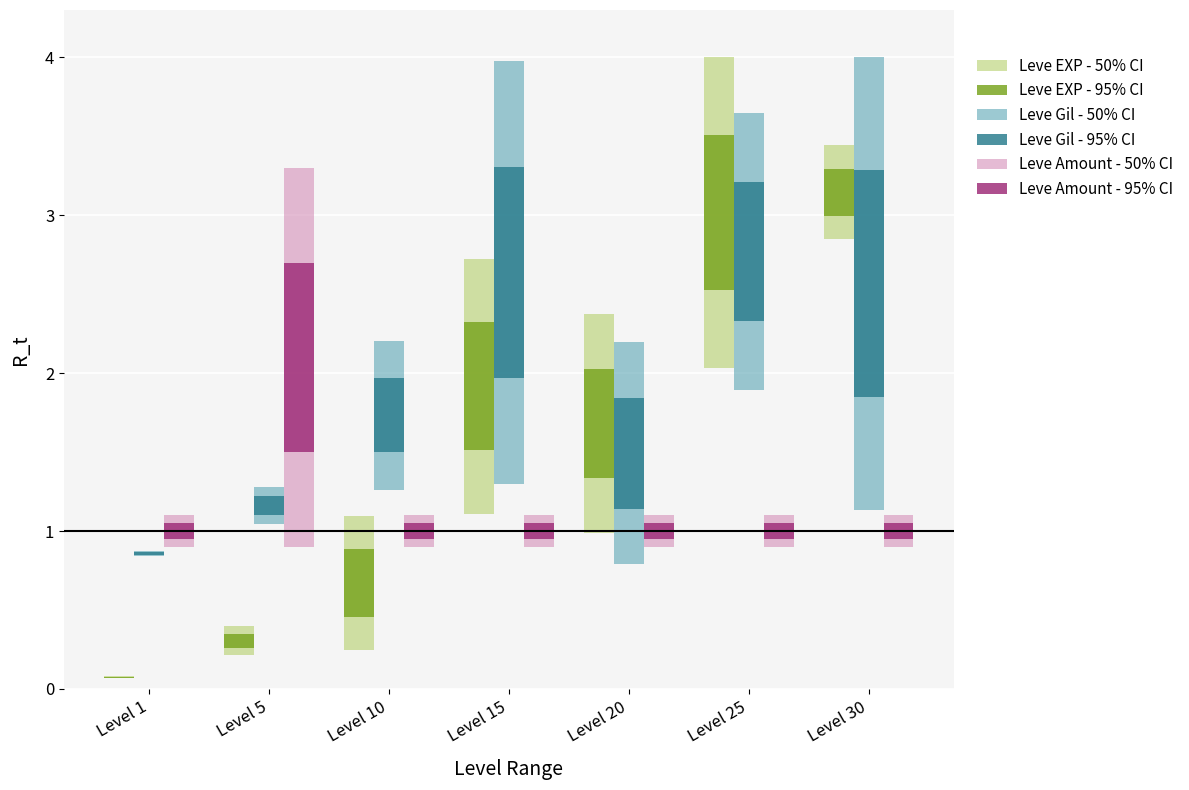

At Level 1, list the series in order from smallest to largest.

Leve EXP - 50% CI, Leve EXP - 95% CI, Leve Gil - 50% CI, Leve Gil - 95% CI, Leve Amount - 50% CI, Leve Amount - 95% CI